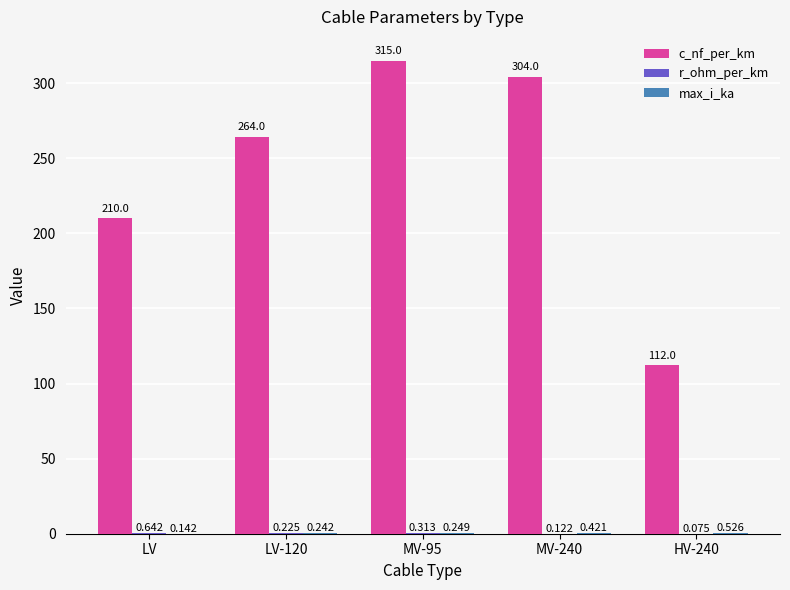

Which series changed the most between LV-120 and HV-240?

c_nf_per_km